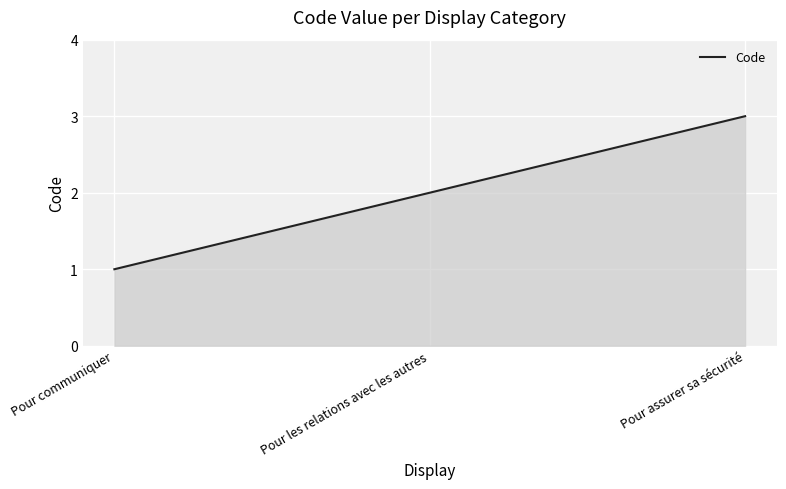

How many values are between 1 and 3?

3